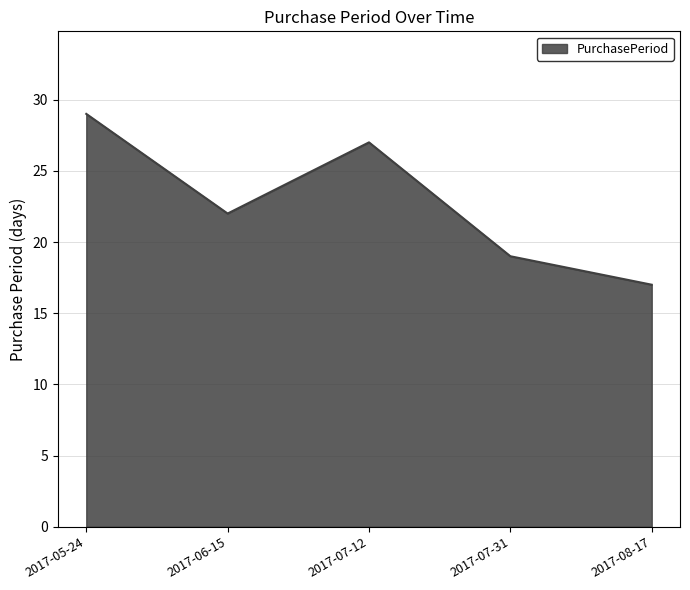

Rank the categories by value from highest to lowest.

2017-05-24, 2017-07-12, 2017-06-15, 2017-07-31, 2017-08-17